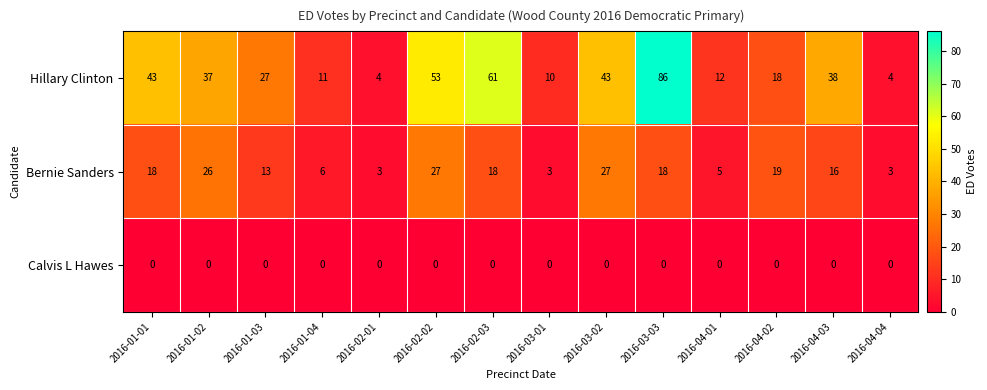

Rank the series by their average value, from highest to lowest.

Hillary Clinton, Bernie Sanders, Calvis L Hawes